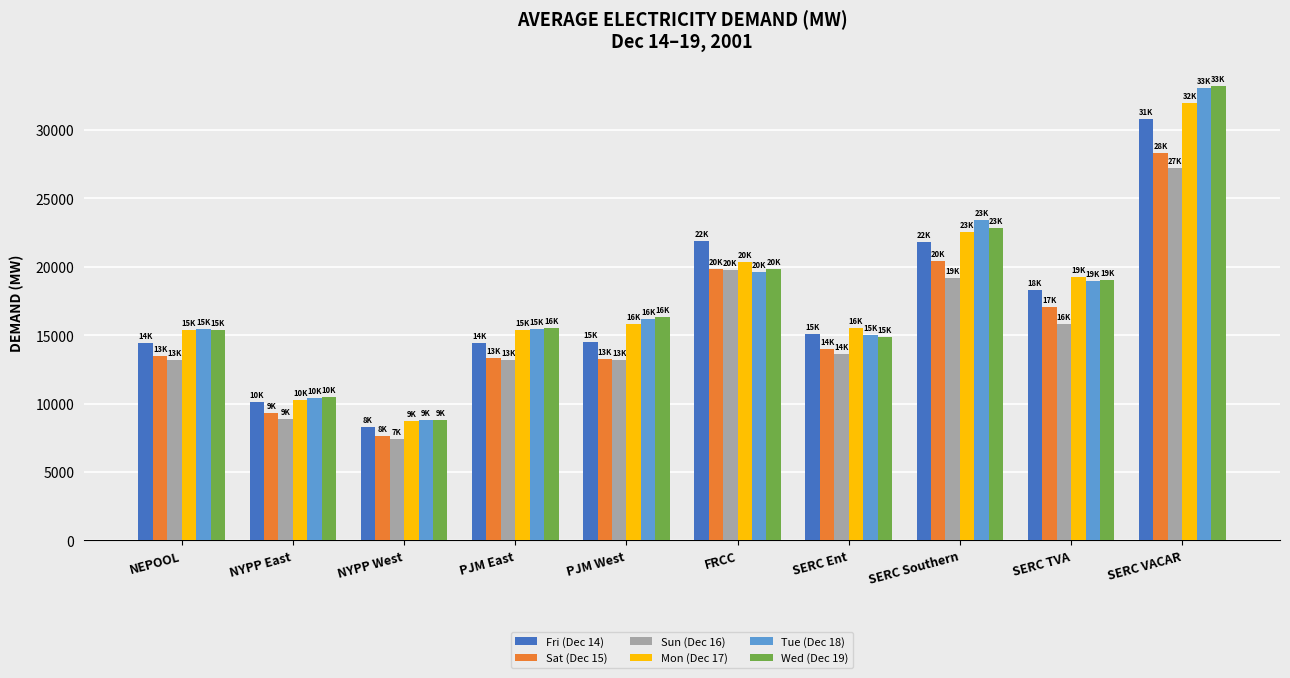

True or false: Wed (Dec 19) has a value of 10436.9 at SERC Southern.

False